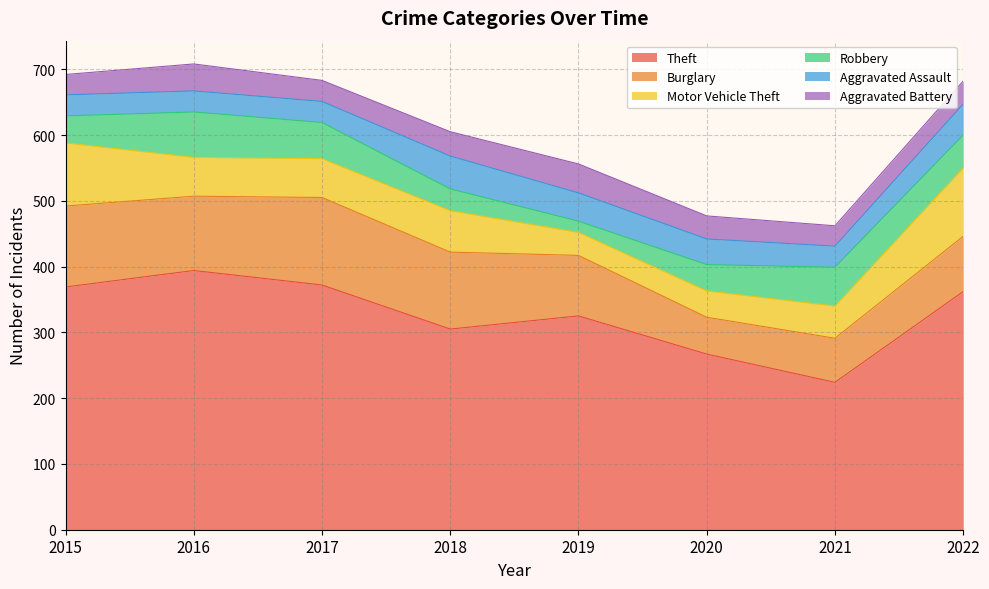

At 2021, list the series in order from smallest to largest.

Aggravated Battery, Aggravated Assault, Motor Vehicle Theft, Robbery, Burglary, Theft